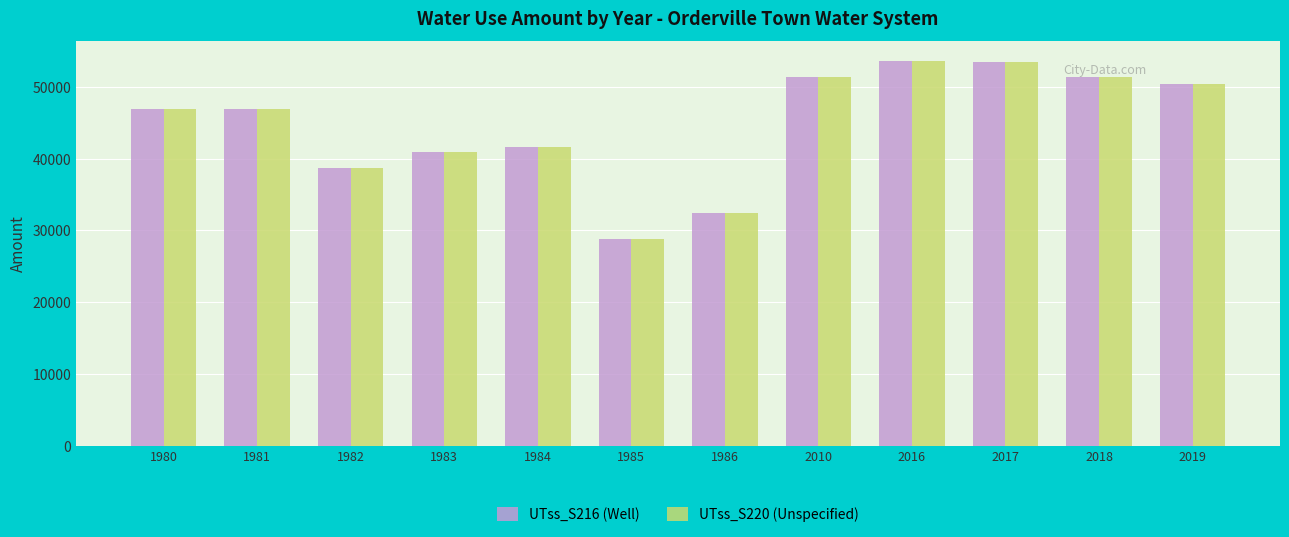

What are all the series names shown in the legend?

UTss_S216 (Well), UTss_S220 (Unspecified)